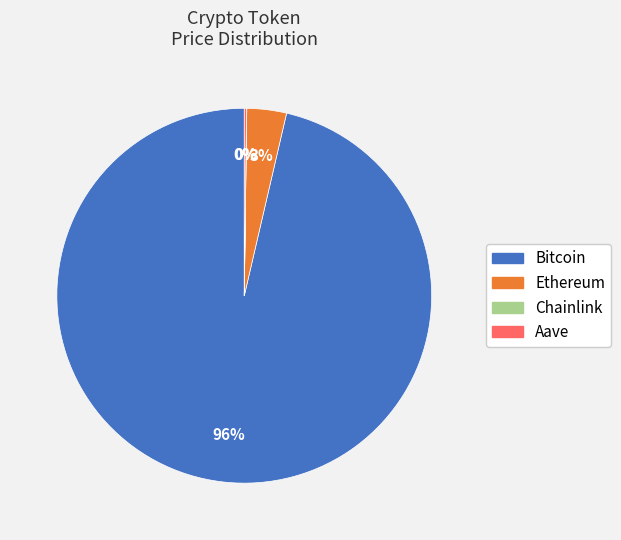

Which category has the biggest portion of the pie?

Bitcoin